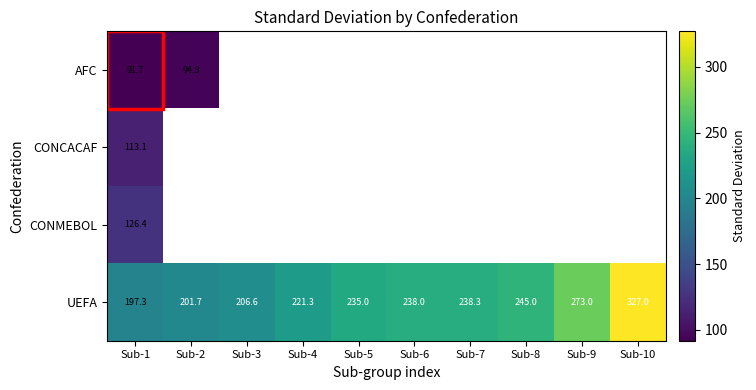

What is the maximum value shown in the chart?

327.0